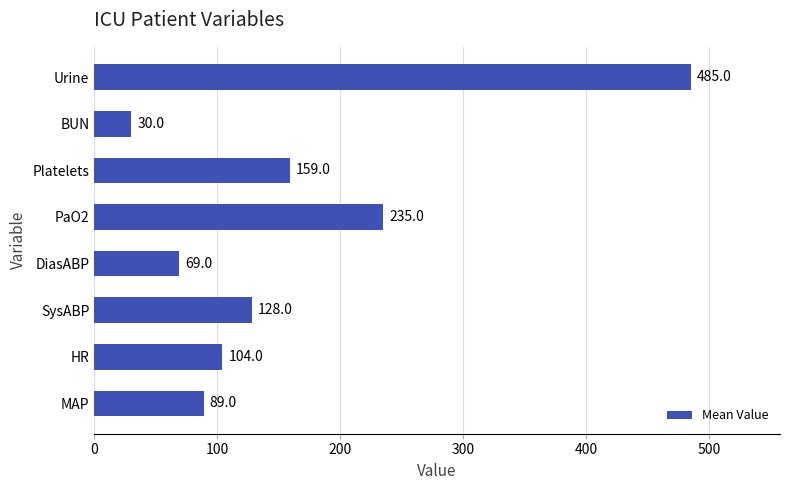

List the labels in order of value, largest first.

Urine, PaO2, Platelets, SysABP, HR, MAP, DiasABP, BUN